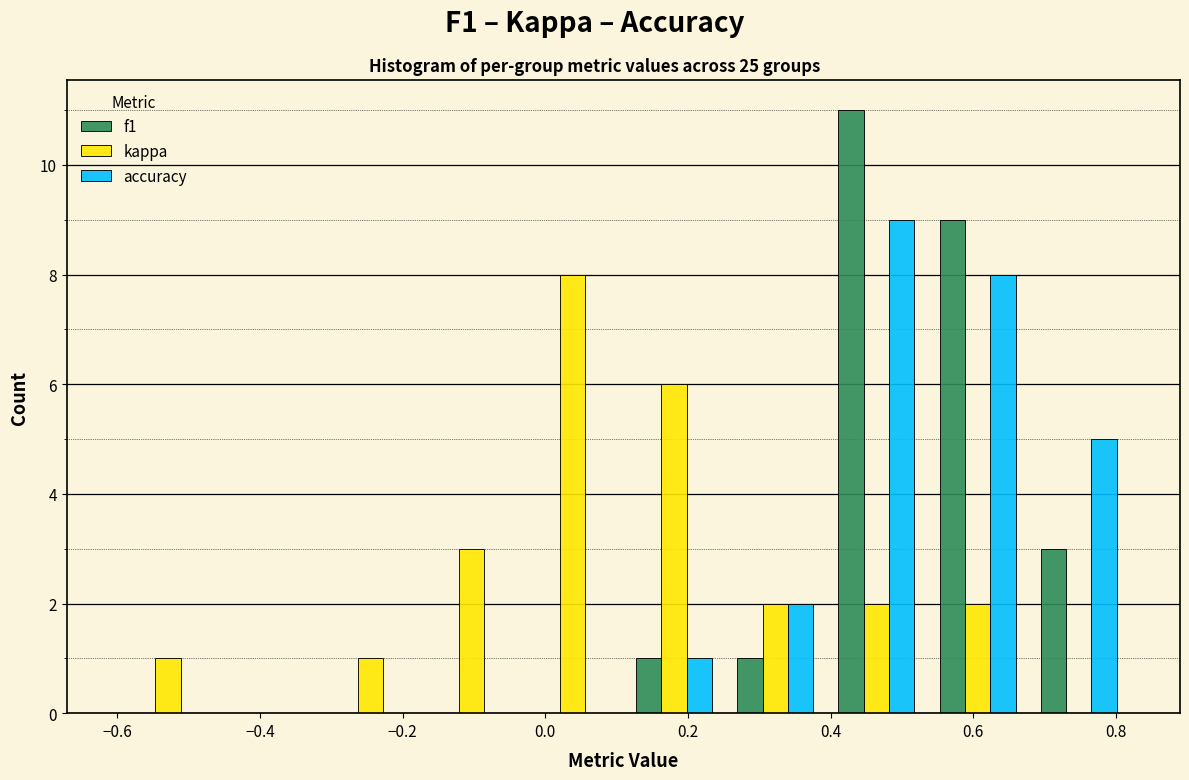

In the f1 series, which range on the x-axis has the tallest bar?

0.40 to 0.54